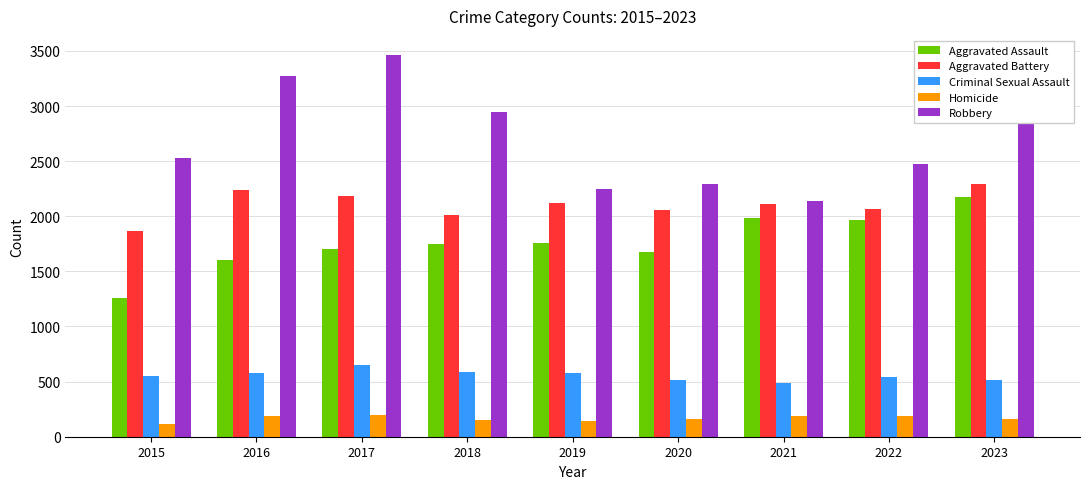

What is the sum of all Criminal Sexual Assault values?

5008